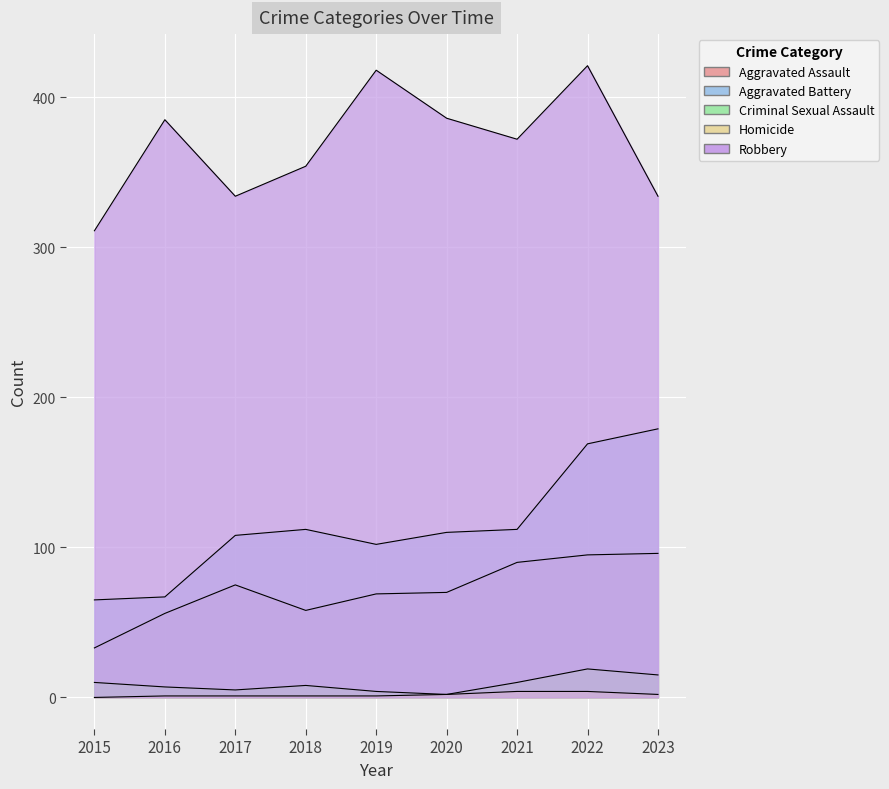

At how many categories does at least one series exceed 346?

6